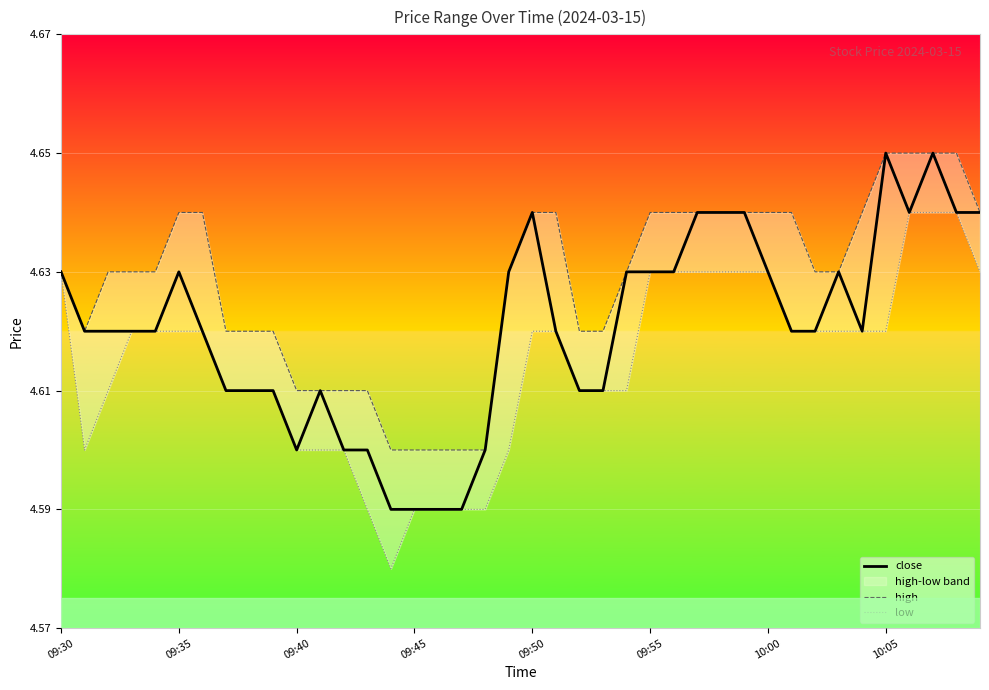

The value of close at 09:30 is 7.2. True or false?

False